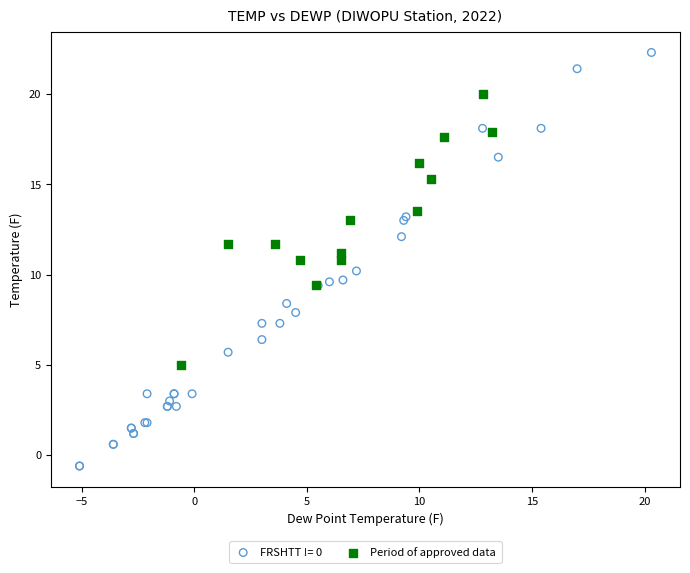

Which series contains the lowest Y value?

FRSHTT != 0